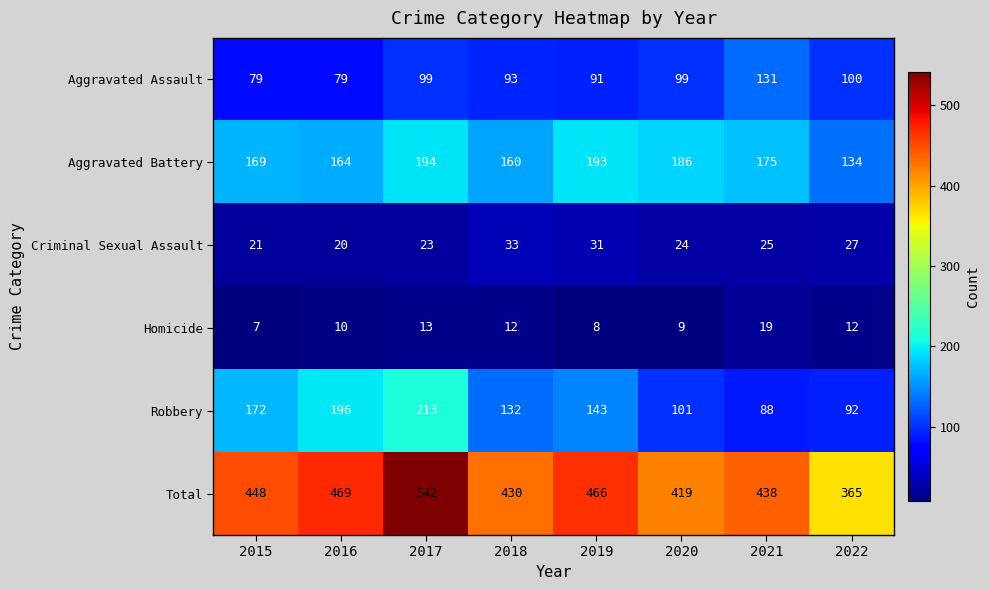

True or false: Homicide has a value of 19 at 2021.

True